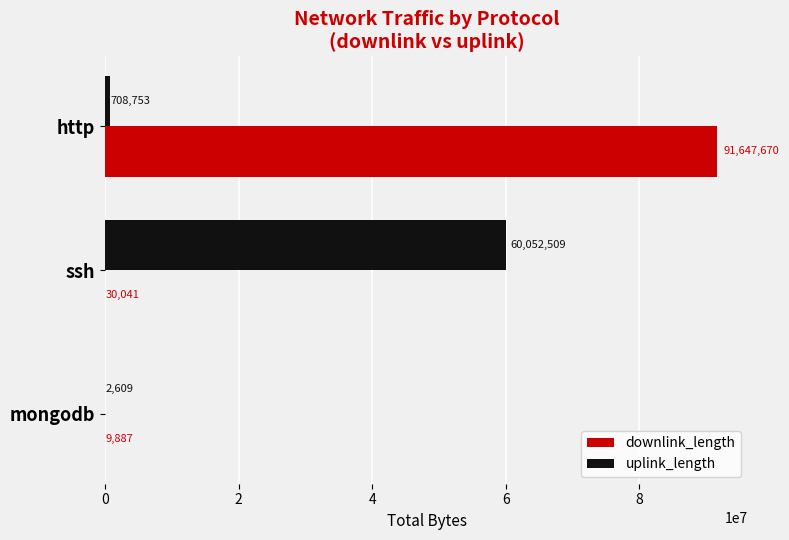

Which label corresponds to the largest value in the chart?

http